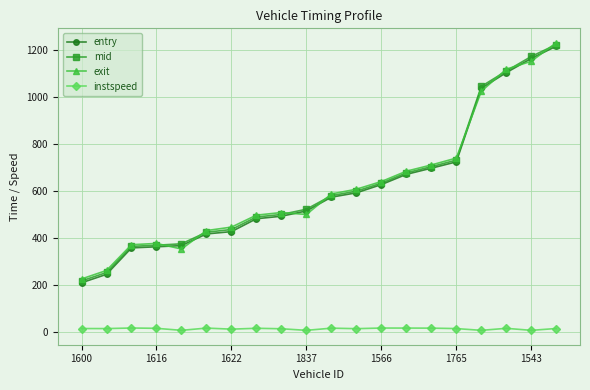

What is the sum of all instspeed values?

233.1